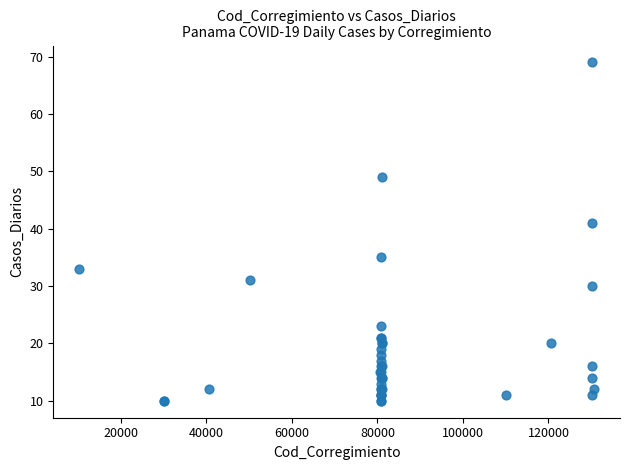

What Y value in the scatter plot is closest to 39?

41